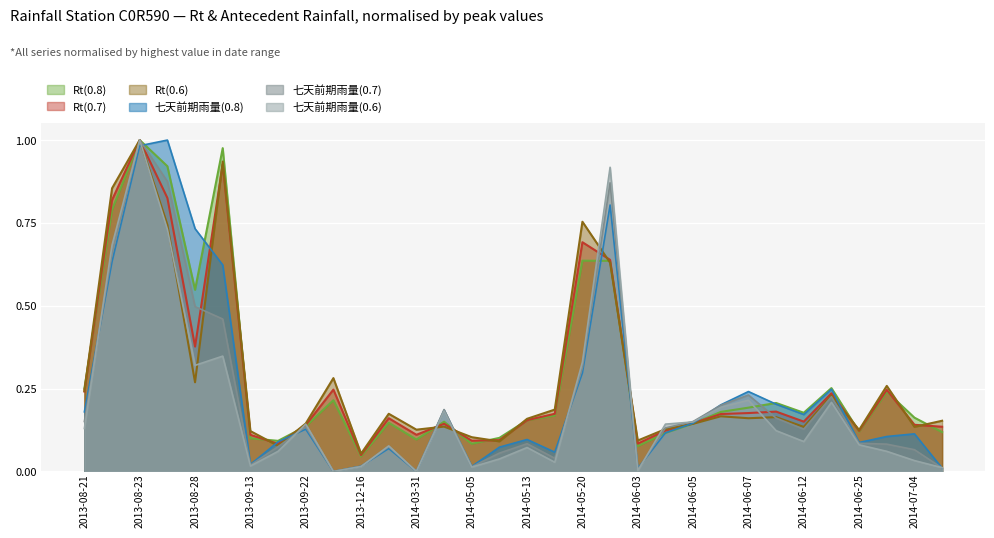

What is the approximate value of 七天前期雨量(0.7) at 2014-06-06?

0.2